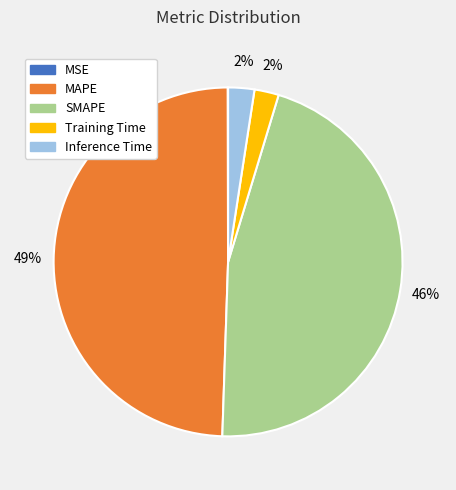

Is it true that SMAPE is 46% of the pie?

True